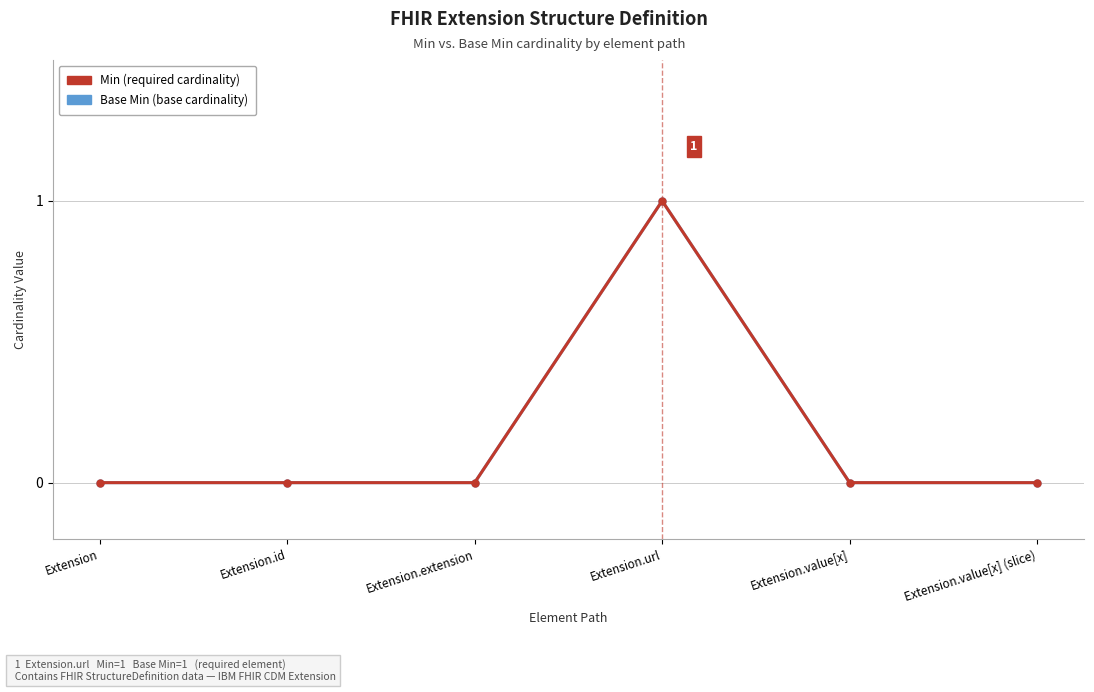

What is the label of the 5th point from the left?

Extension.value[x]